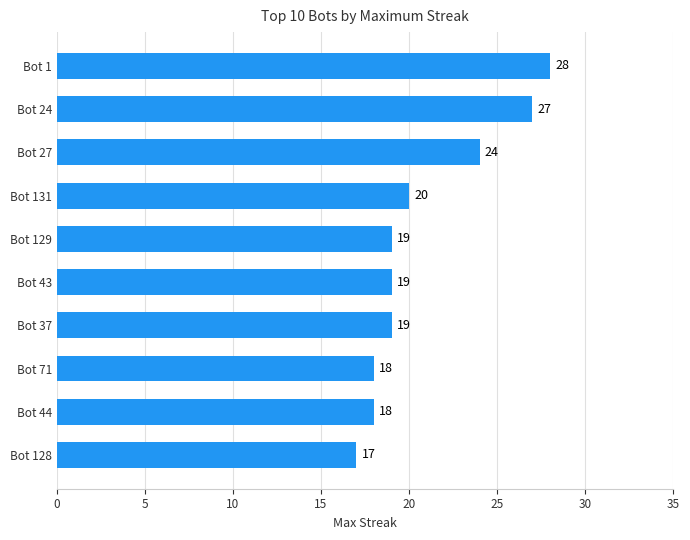

What is the ratio of the value at Bot 37 to the value at Bot 71?

1.1